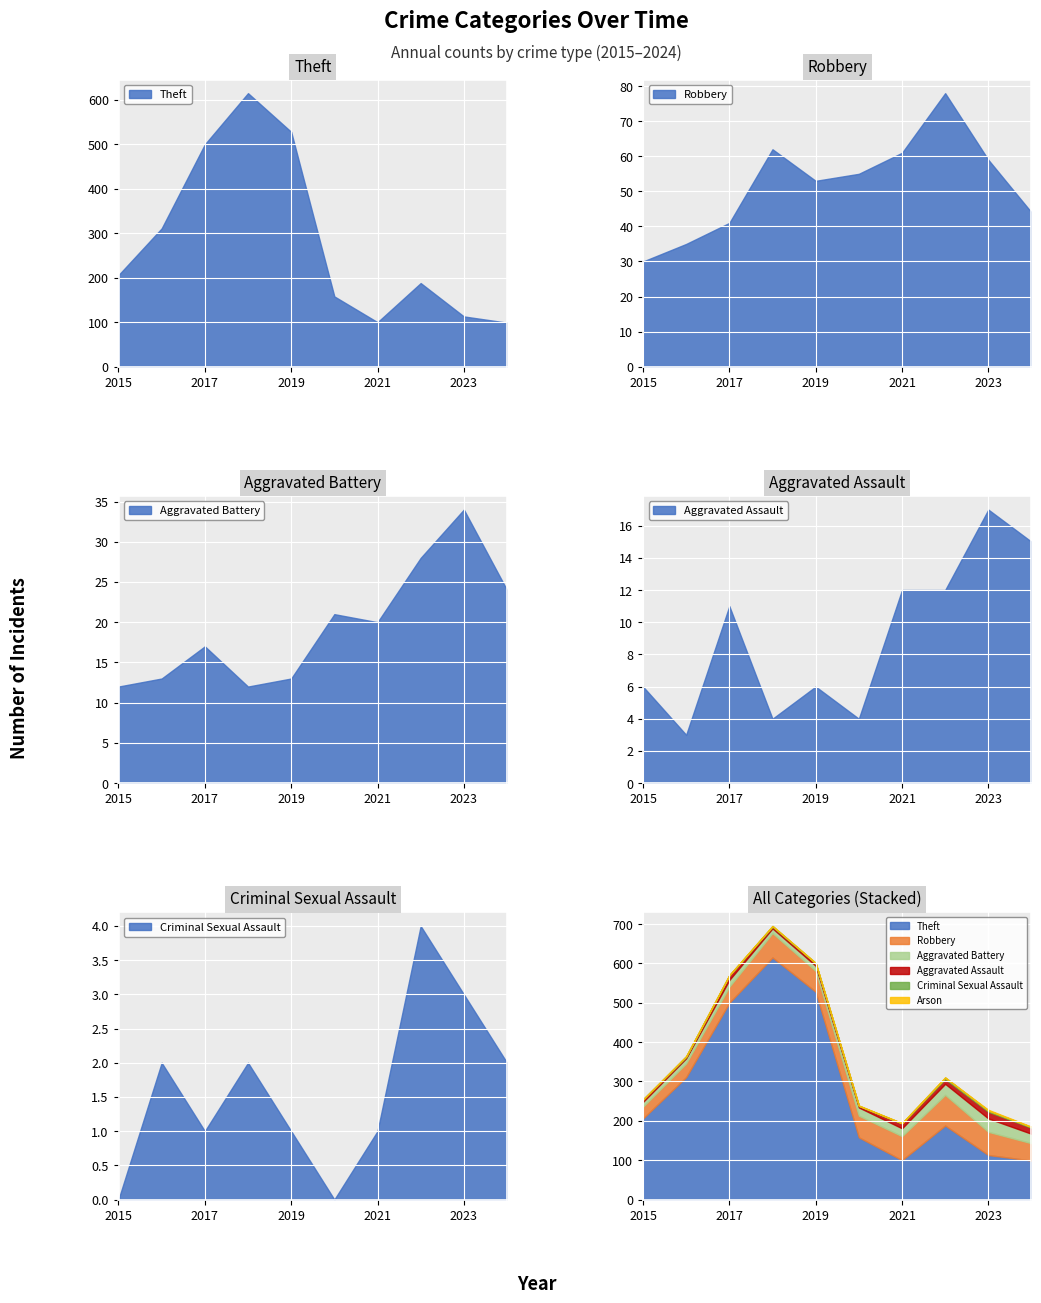

True or false: Robbery and Criminal Sexual Assault intersect in this chart.

False